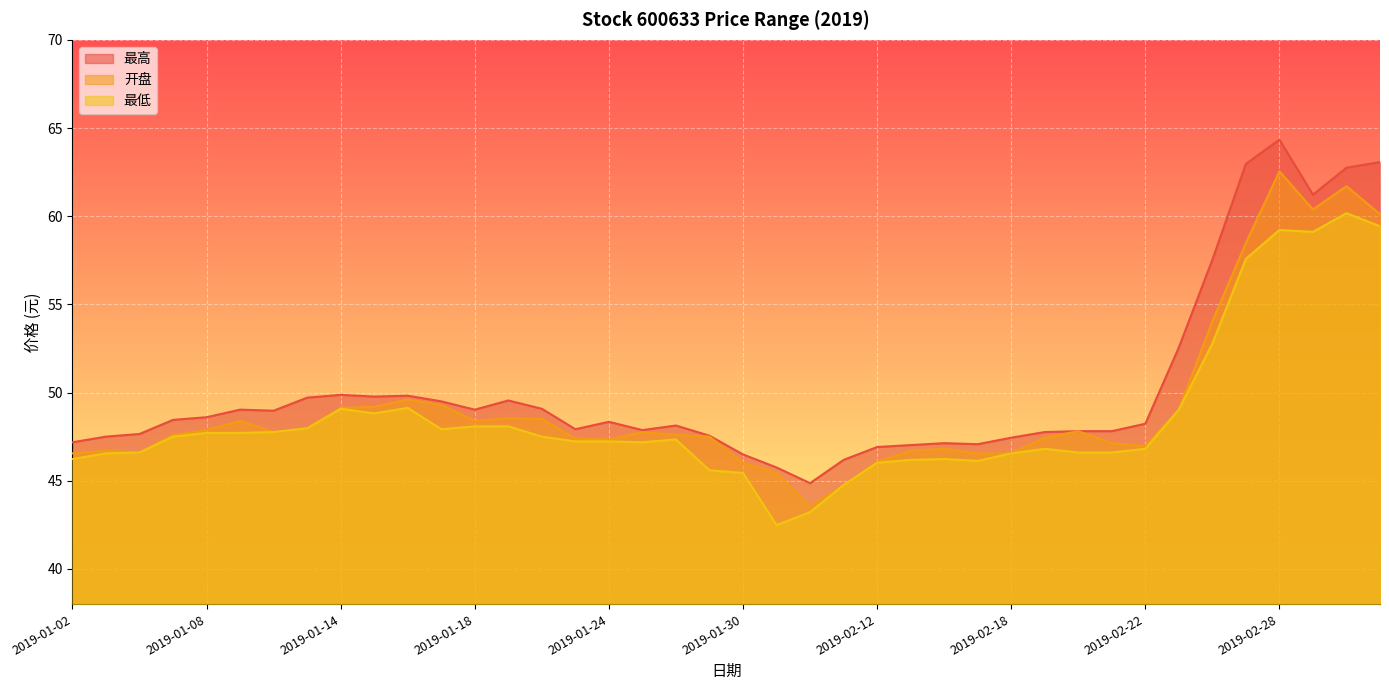

Reading right to left, extract all data points from this chart.

最高: 63.1	62.8	61.2	64.3	63.0	57.5	52.6	48.2	47.8	47.8	47.8	47.4	47.1	47.1	47.0	46.9	46.2	44.9	45.8	46.5	47.5	48.1	47.9	48.3	47.9	49.1	49.5	49.0	49.5	49.8	49.8	49.9	49.7	49.0	49.0	48.6	48.5	47.6	47.5	47.2
开盘: 60.1	61.7	60.4	62.5	58.5	54.0	49.0	47.0	47.1	47.8	47.4	46.5	46.5	46.8	46.7	46.1	44.8	43.5	45.4	46.0	47.5	47.6	47.8	47.3	47.4	48.5	48.5	48.4	49.3	49.6	49.2	49.1	48.0	47.8	48.4	47.9	47.6	46.6	46.7	46.5
最低: 59.4	60.2	59.1	59.2	57.6	52.8	49.0	46.8	46.6	46.6	46.8	46.5	46.1	46.2	46.2	46.0	44.8	43.2	42.5	45.4	45.6	47.3	47.2	47.2	47.2	47.5	48.1	48.1	47.9	49.1	48.8	49.1	48.0	47.8	47.7	47.7	47.5	46.6	46.5	46.2